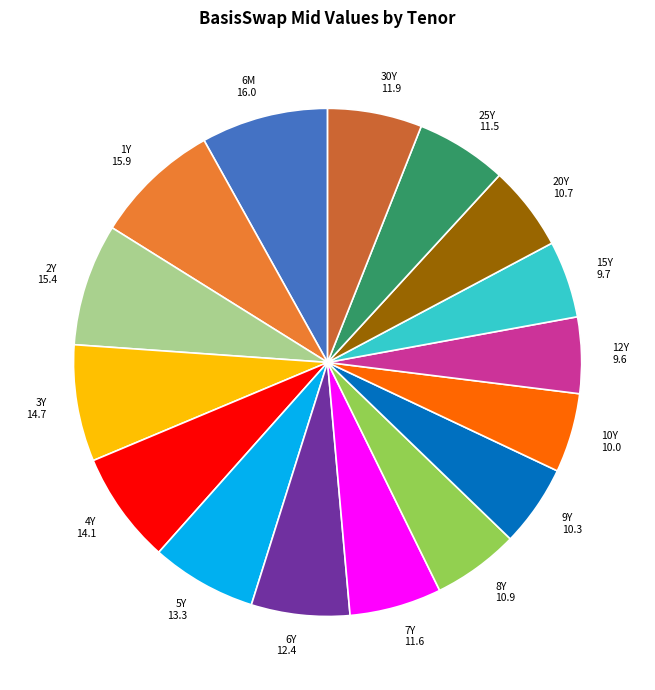

Approximately how many times larger is the value at 8Y compared to 3Y?

0.7